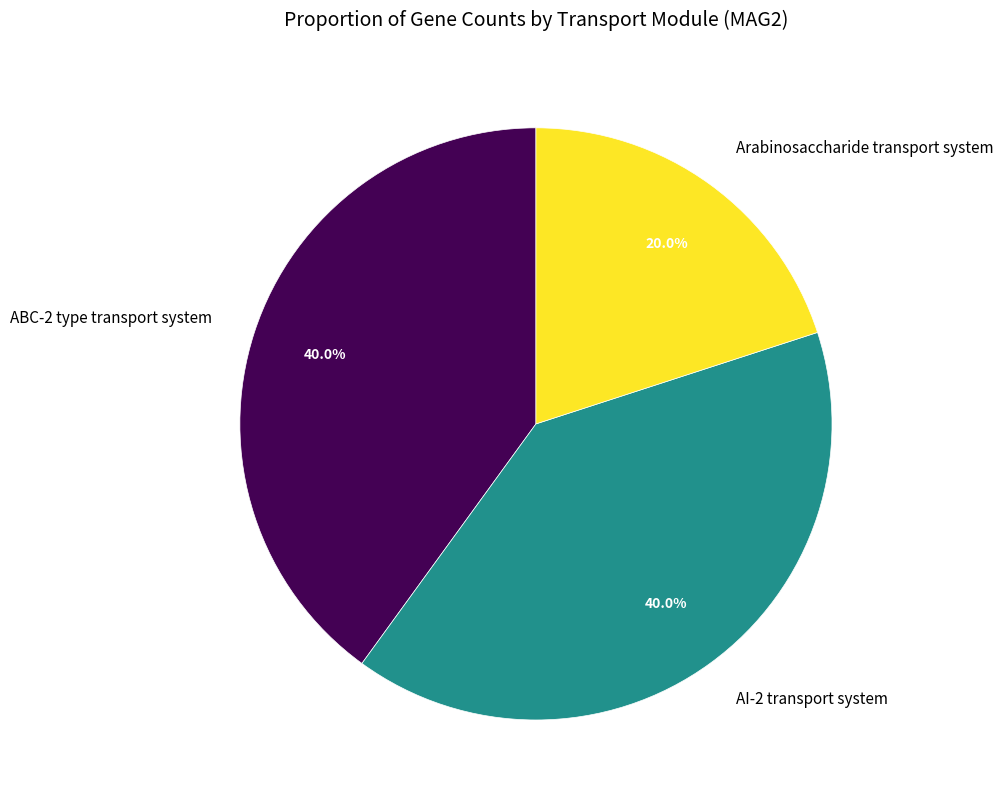

What percentage is the AI-2 transport system slice, to the nearest percent?

40%